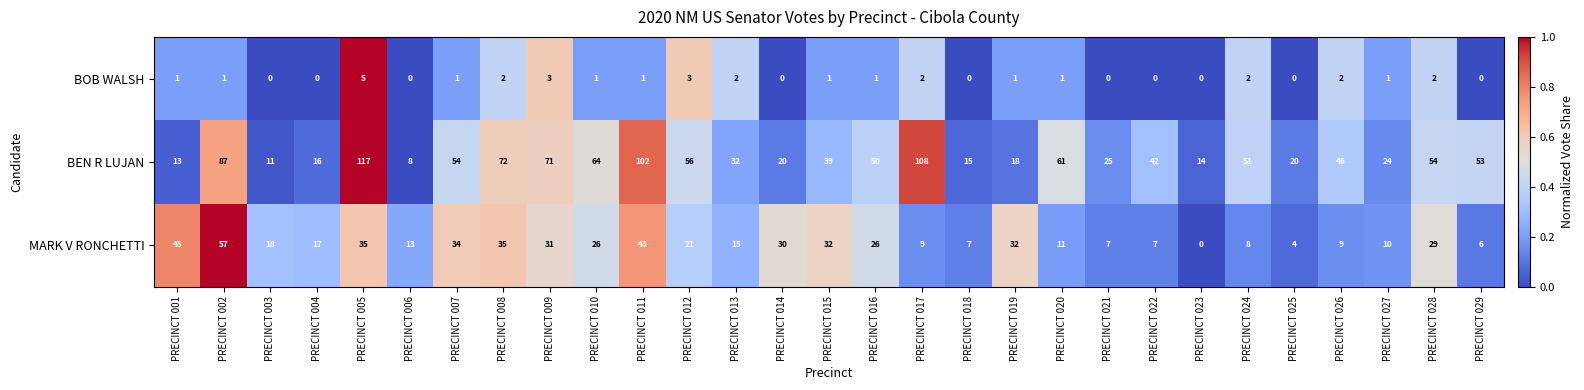

Is it true that MARK V RONCHETTI equals 6 at PRECINCT 025?

False